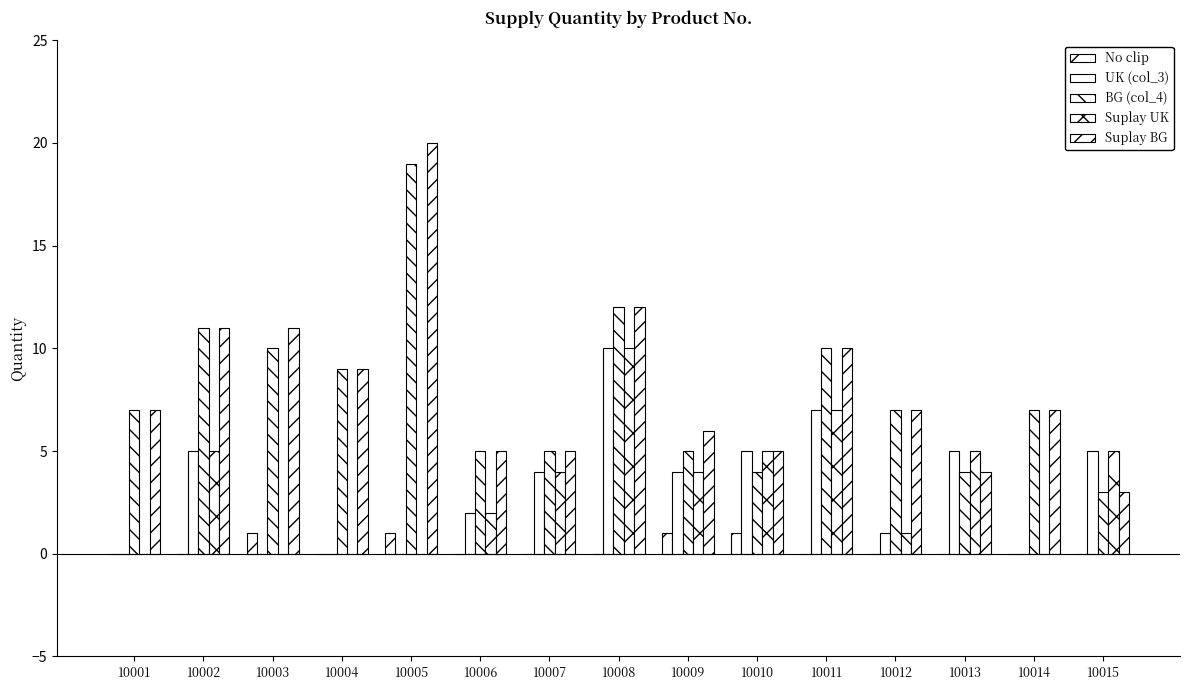

What is the value of the Suplay UK bar at the 6th from the left?

2